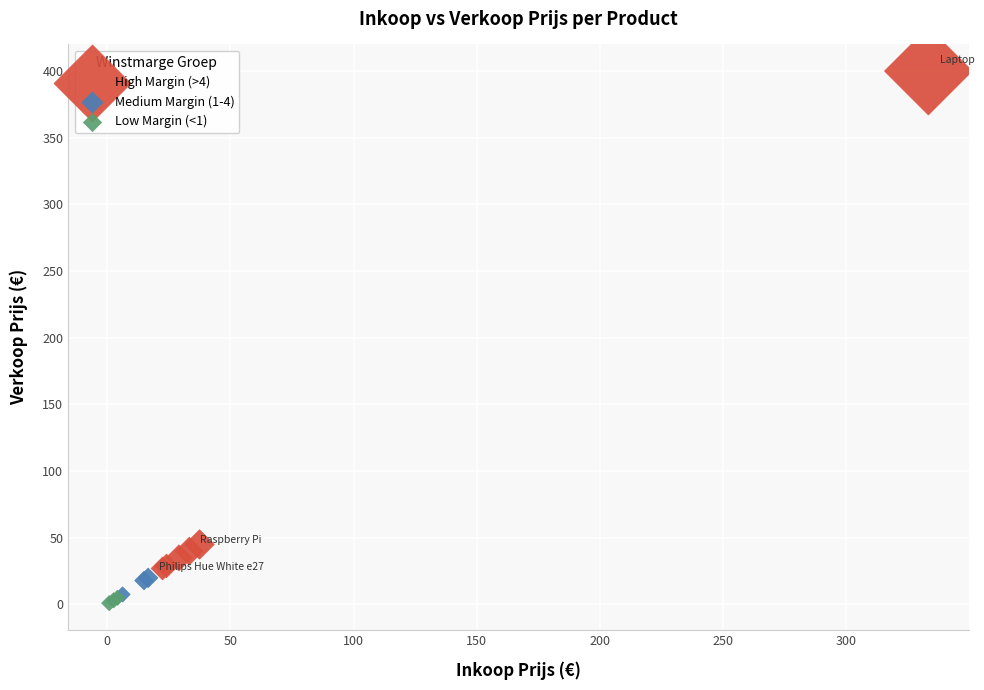

Which series reaches the maximum Y coordinate?

High Margin (>4)